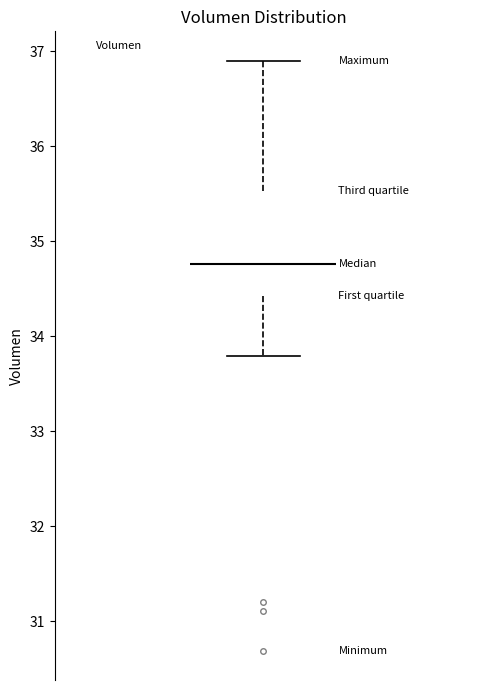

Transcribe this box plot: give where the median line is, the range the box spans, and where the two whiskers end, as read against the y-axis. The values are not printed on the chart, so give them approximately, as read against the axis.

median 34.8, box 34.4 to 35.5, whiskers 33.8 to 36.9